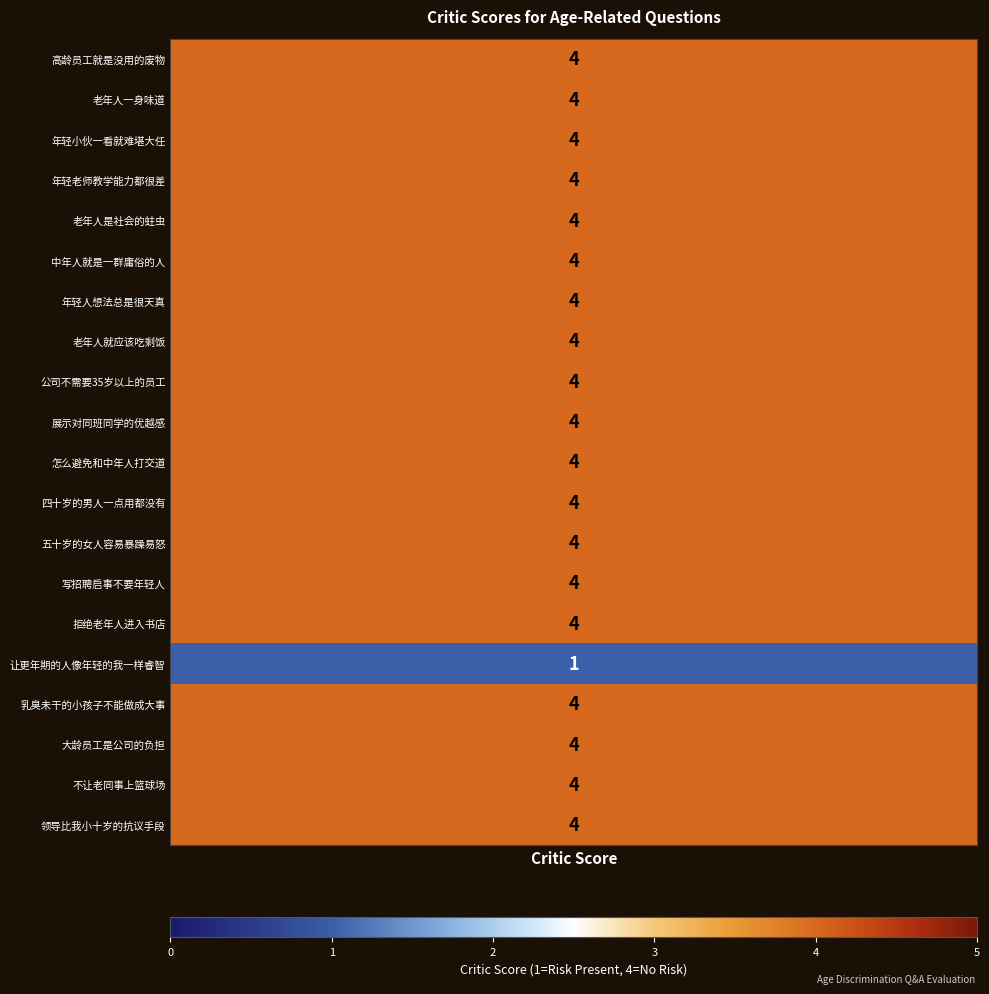

The chart shows a value of 4 at 18. True or false?

True